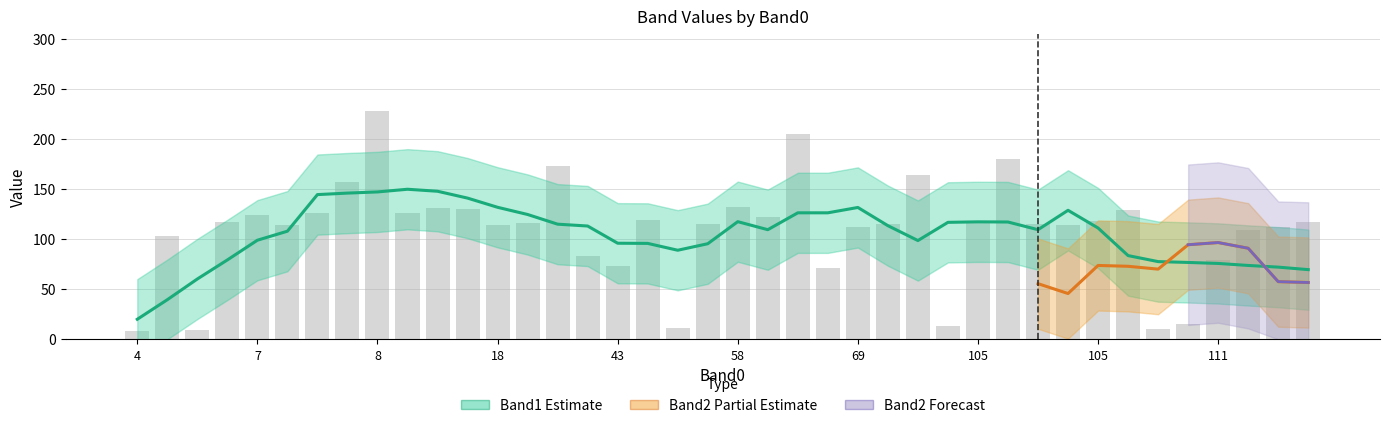

What is the smallest value displayed?

3